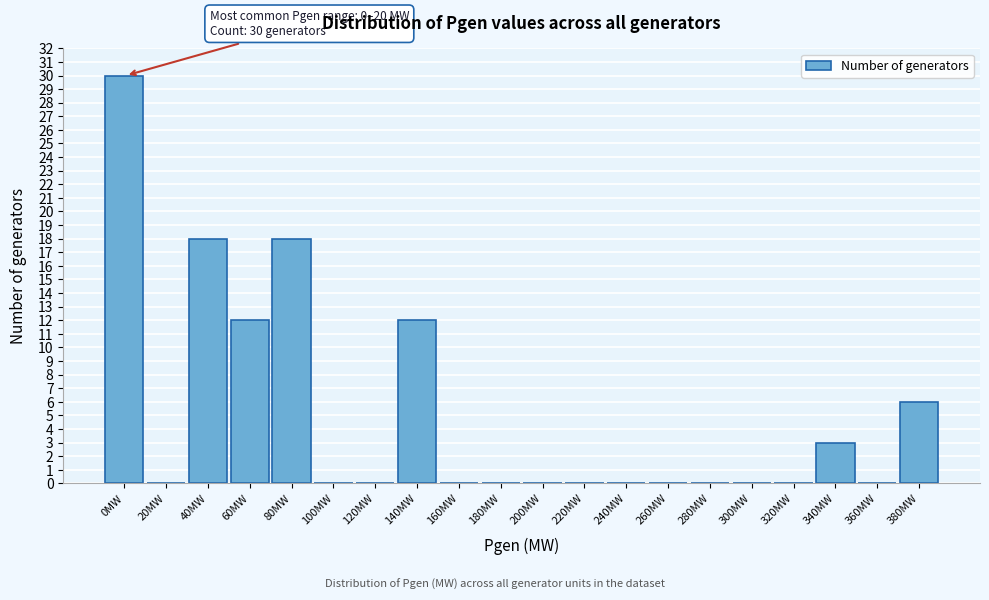

Reading left to right, list all the values displayed in this chart.

0MW=30	20MW=0	40MW=18	60MW=12	80MW=18	100MW=0	120MW=0	140MW=12	160MW=0	180MW=0	200MW=0	220MW=0	240MW=0	260MW=0	280MW=0	300MW=0	320MW=0	340MW=3	360MW=0	380MW=6